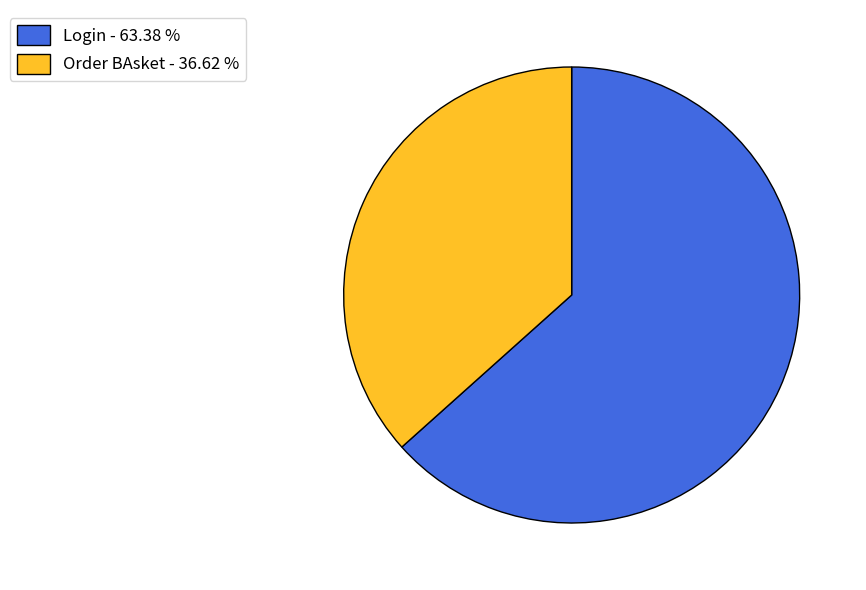

Which slice represents more than half of the pie?

Login